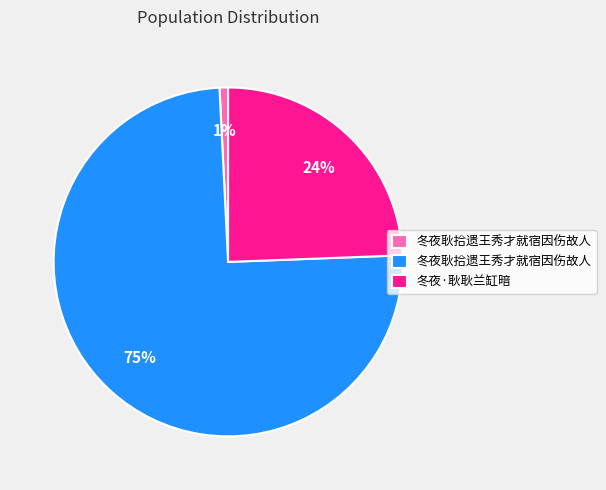

To the nearest percent, what is the average slice percentage?

33%